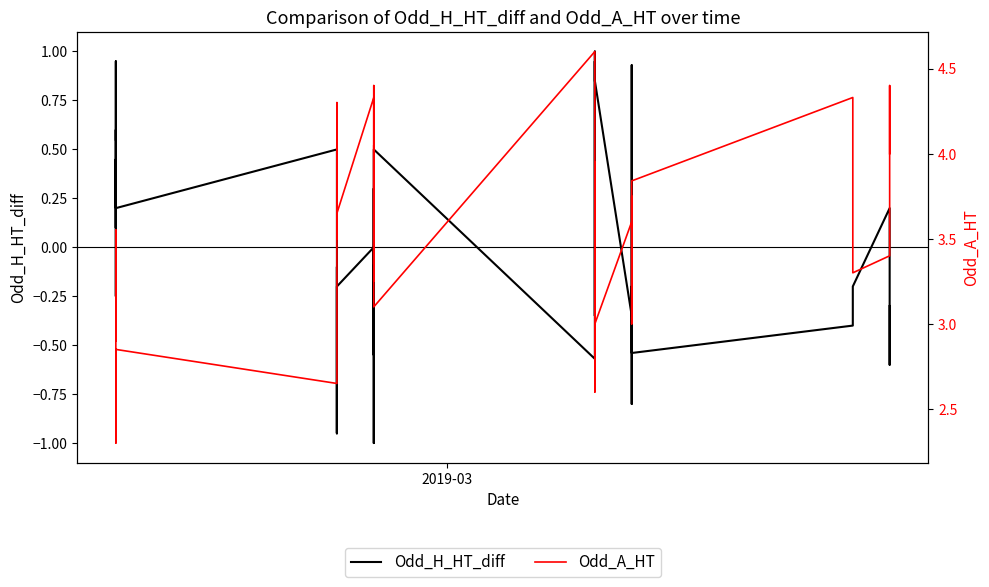

Is the value of Odd_H_HT_diff at 2 greater than the value of Odd_A_HT at 5?

No